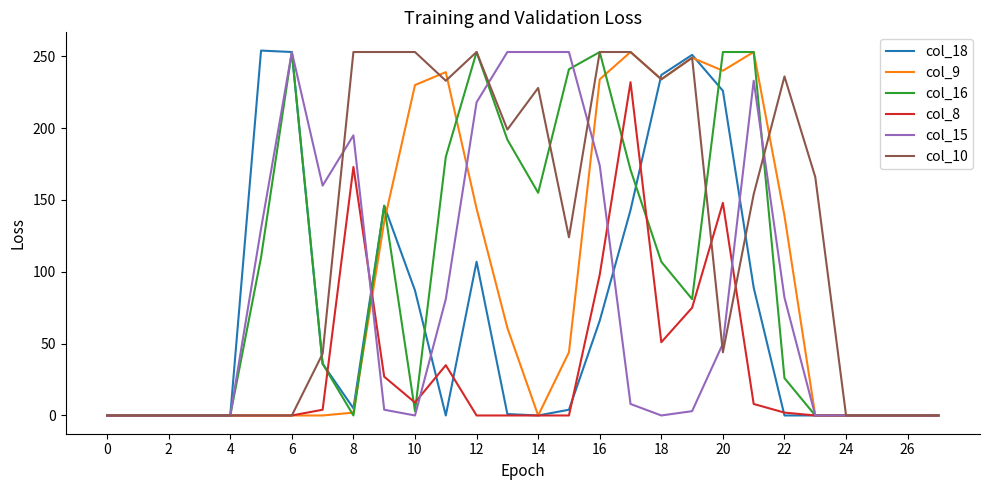

Which series has the largest total across all categories?

col_10